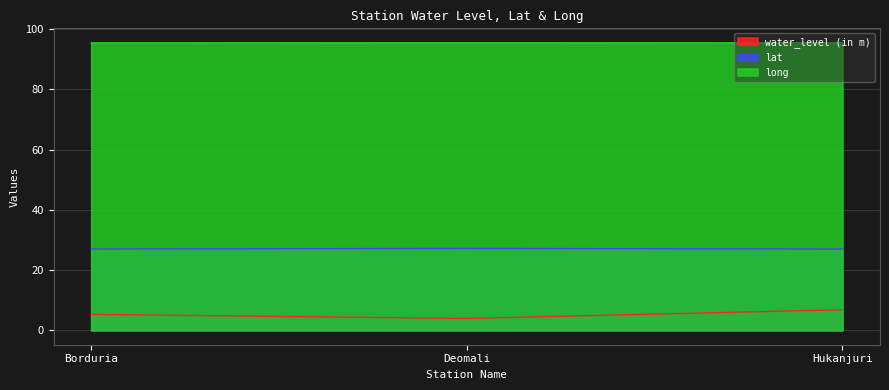

Reading left to right, list all the values displayed in this chart.

water_level (in m): 5.3	4.0	6.8
lat: 27.0	27.2	27.0
long: 95.5	95.5	95.5